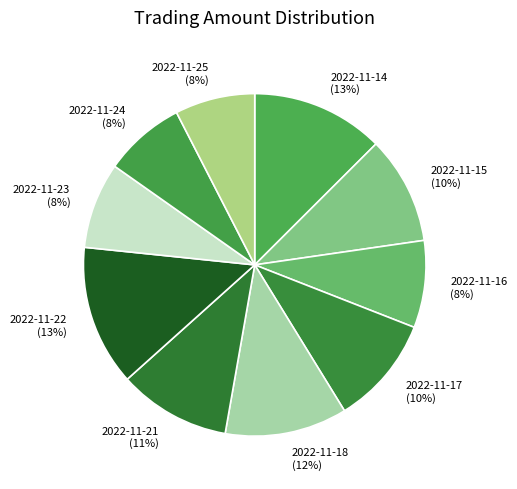

Does 2022-11-22 account for over 50% of the chart?

No